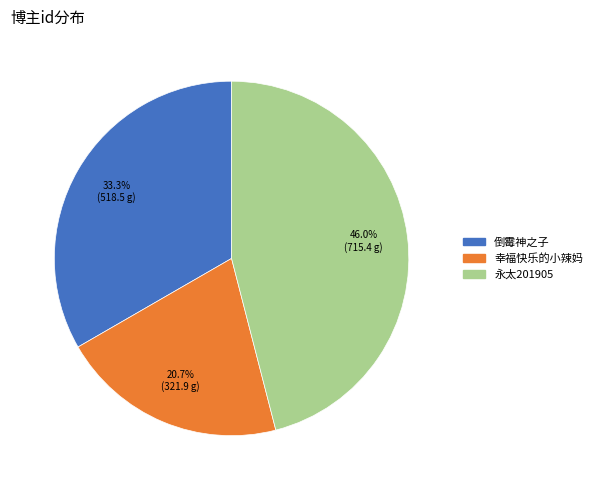

To the nearest percent, what portion does 倒霉神之子 represent?

33%